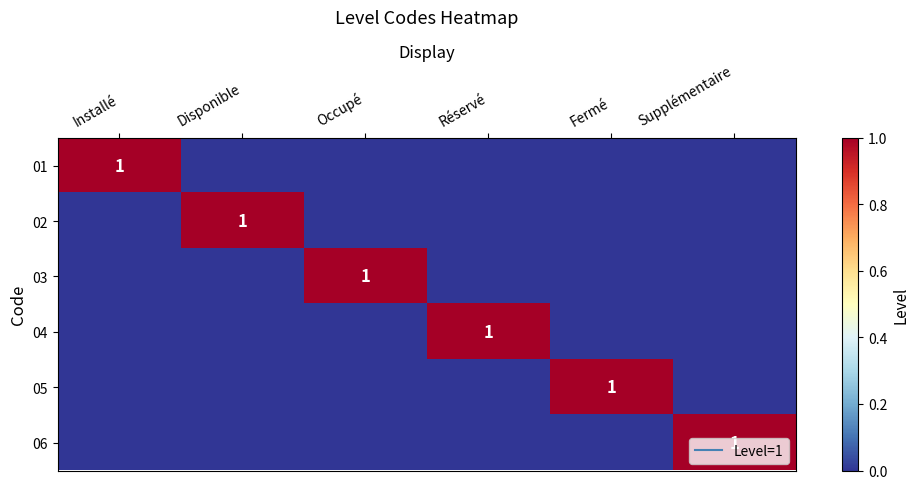

The value of 01 at Occupé is 0. True or false?

True